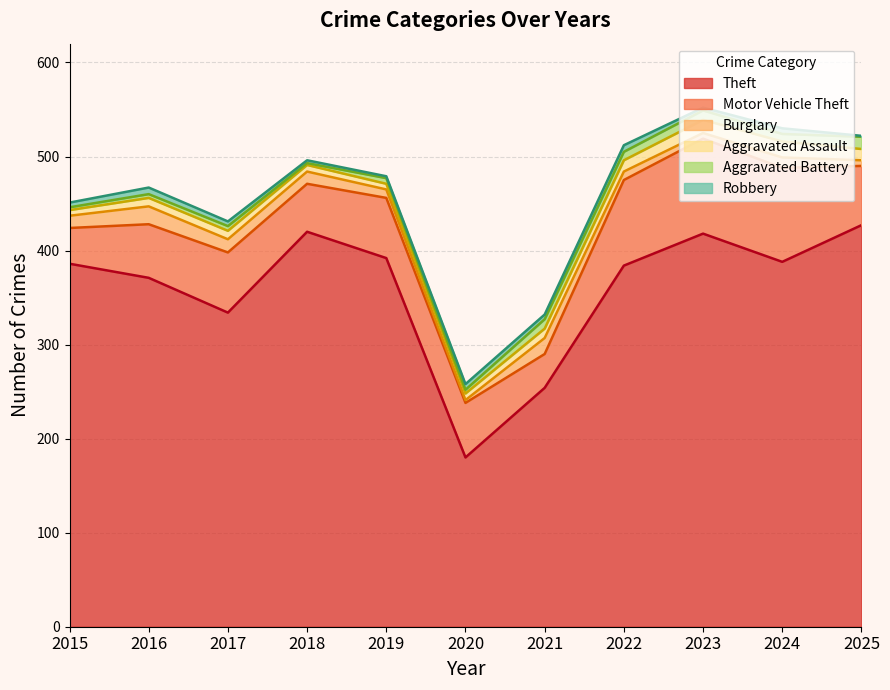

At which category is the sum across all series the highest?

2023